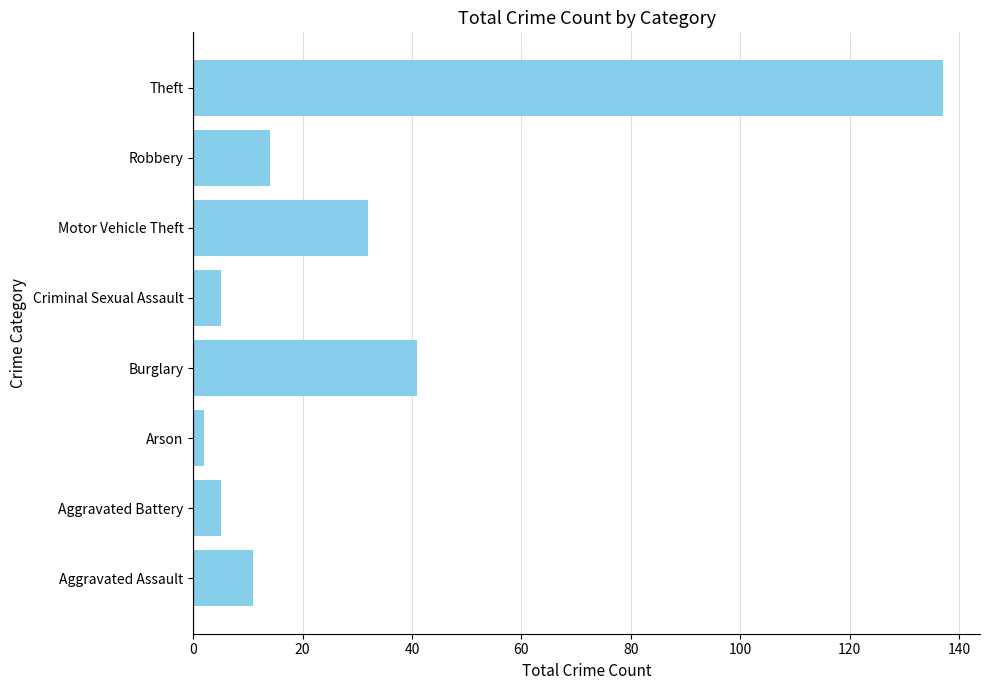

What is the average value?

31